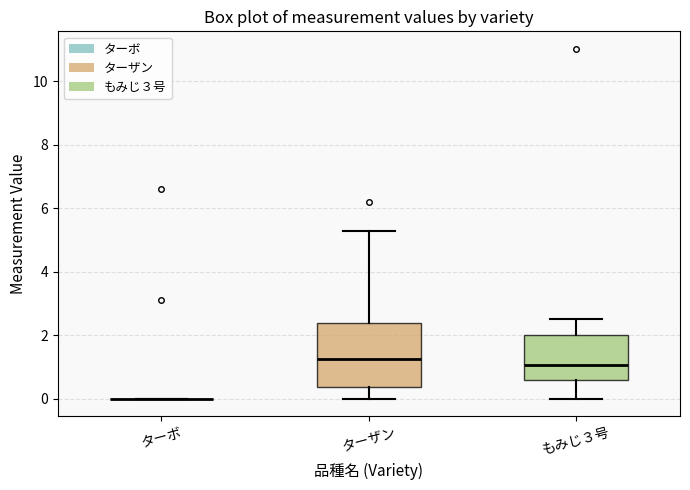

Reading left to right, read every box against the y-axis: the position of its median line, the range the box covers, and the ends of its whiskers. The values are not printed on the chart, so give them approximately, as read against the axis.

ターボ: box collapsed to a line at 0.0, whiskers 0.0 to 0.0
ターザン: median 1.2, box 0.4 to 2.4, whiskers 0.0 to 5.2
もみじ３号: median 1.0, box 0.6 to 2.0, whiskers 0.0 to 2.6